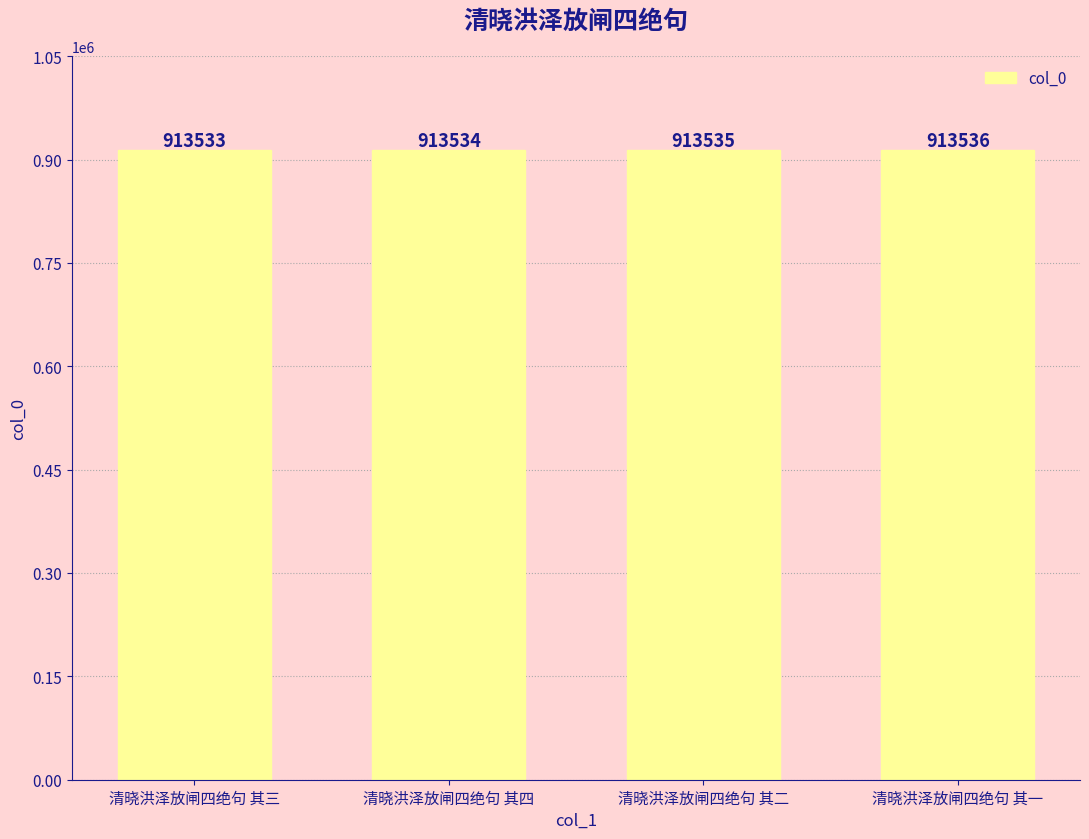

At which category does the chart reach its minimum across all series?

清晓洪泽放闸四绝句 其三